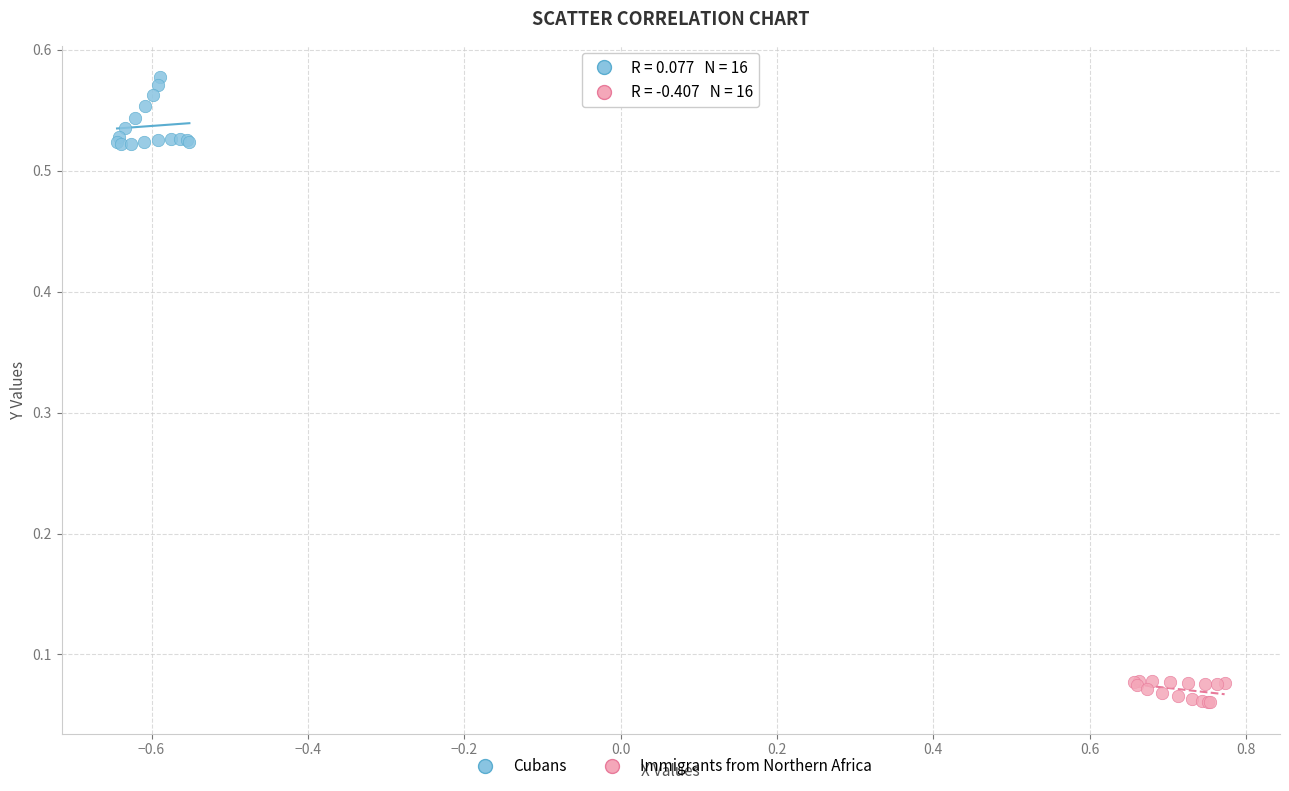

What are all the series names shown in the legend?

Cubans, Immigrants from Northern Africa